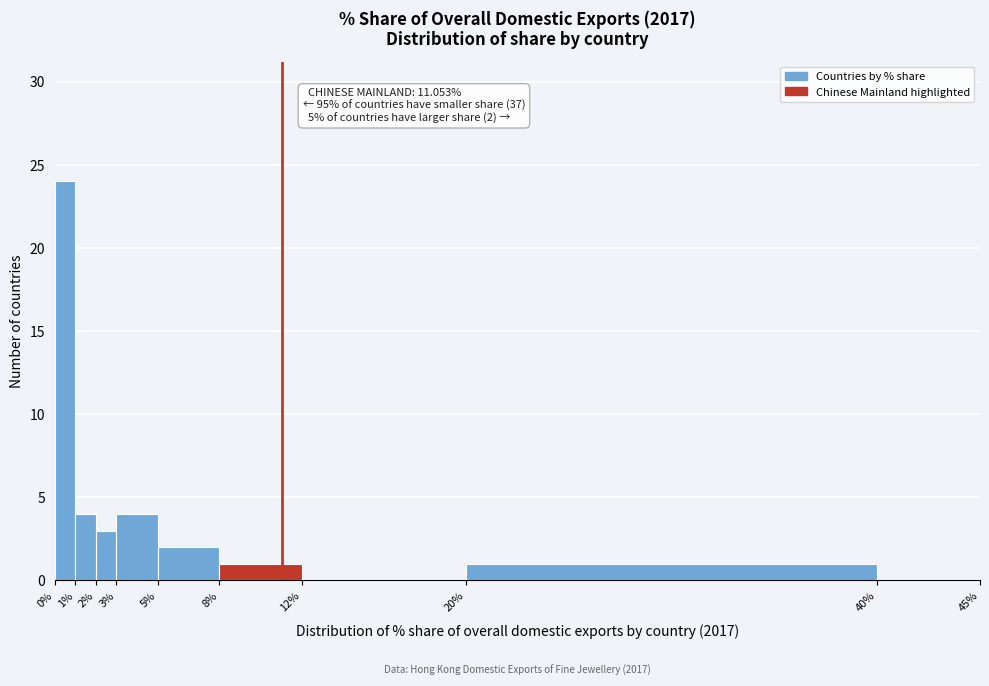

Over which range of the x-axis is the bar tallest?

0% to 1%